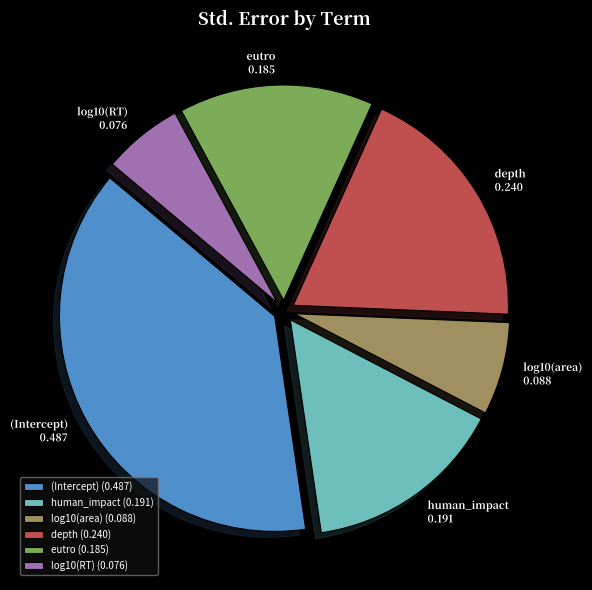

Which category has the smallest portion of the pie?

log10(RT)